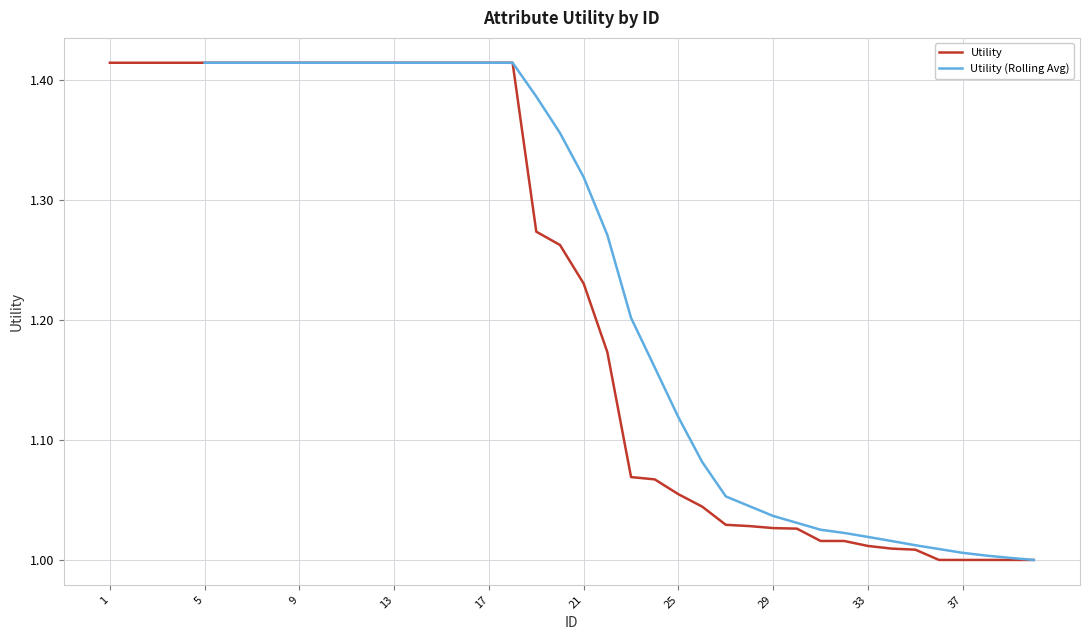

What is the minimum value shown in the chart?

1.0